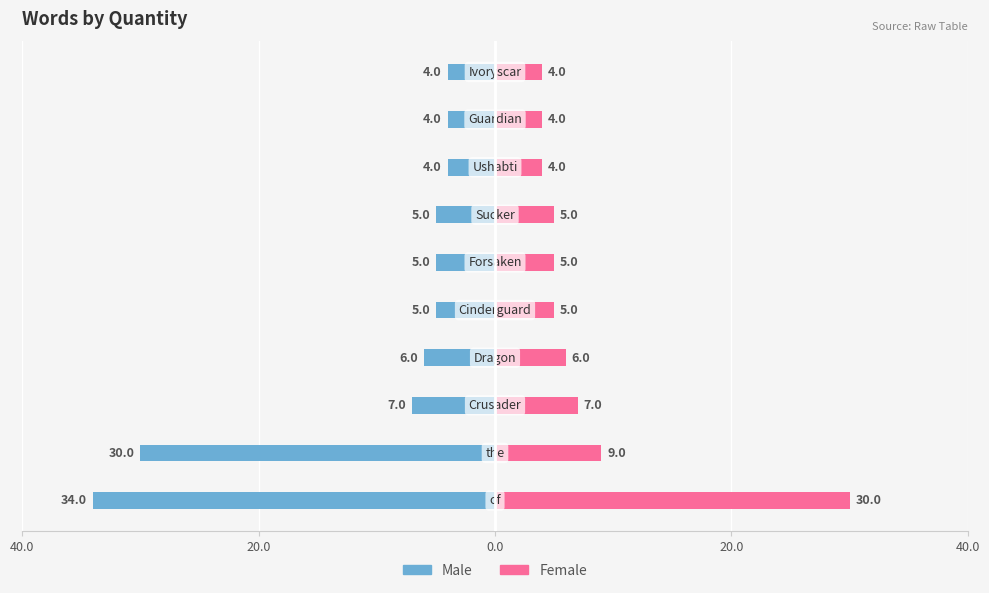

What is the sum of all Male values?

-104